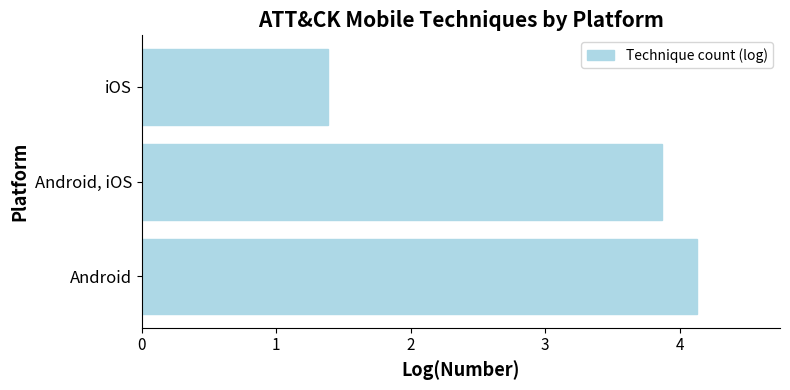

Which category has the lowest value across all series?

iOS